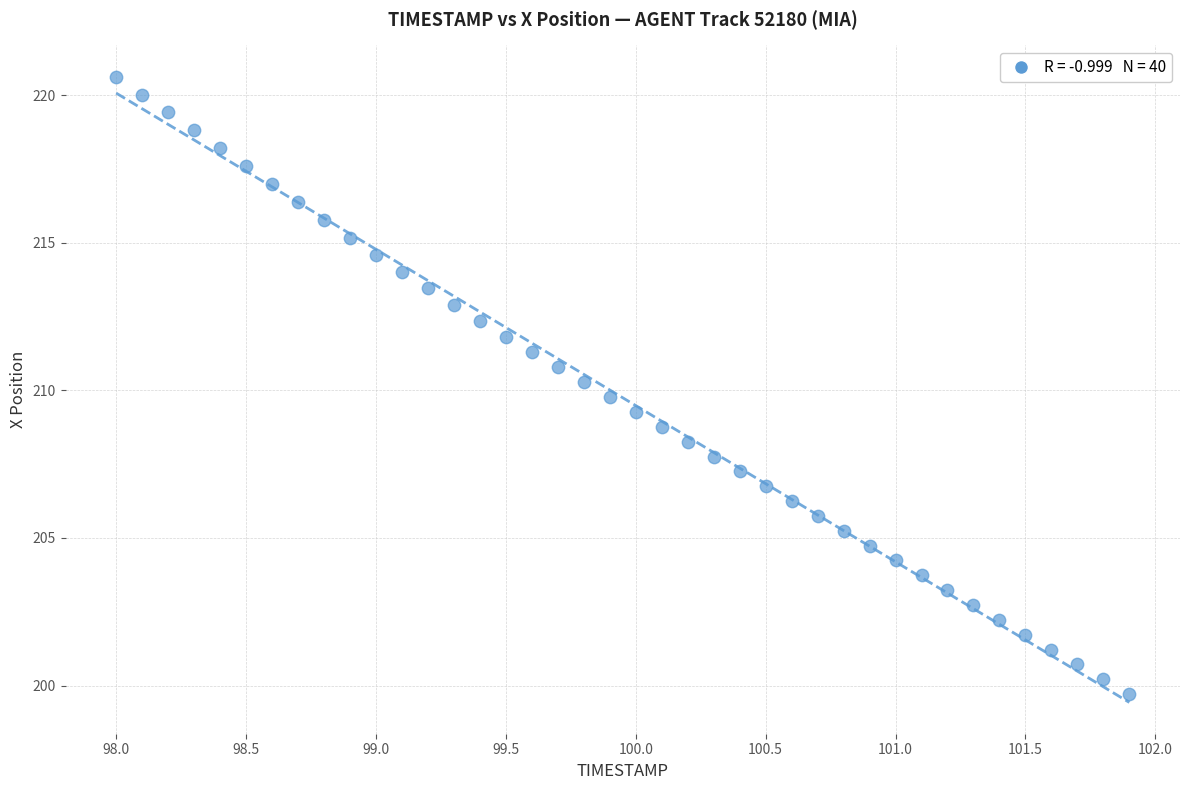

What is the range of Y values (max minus min)?

20.9